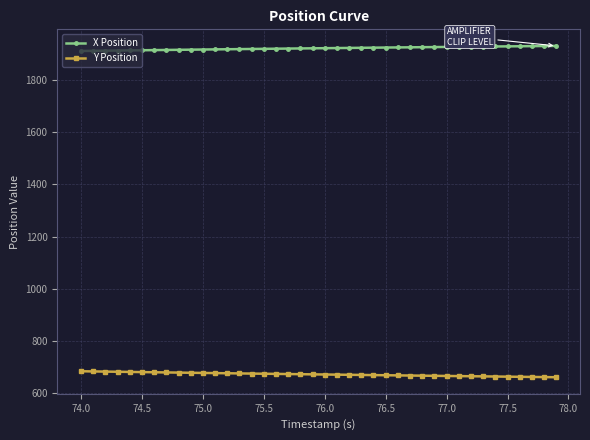

What is the value of the X Position point at the 40th from the left?

1930.8